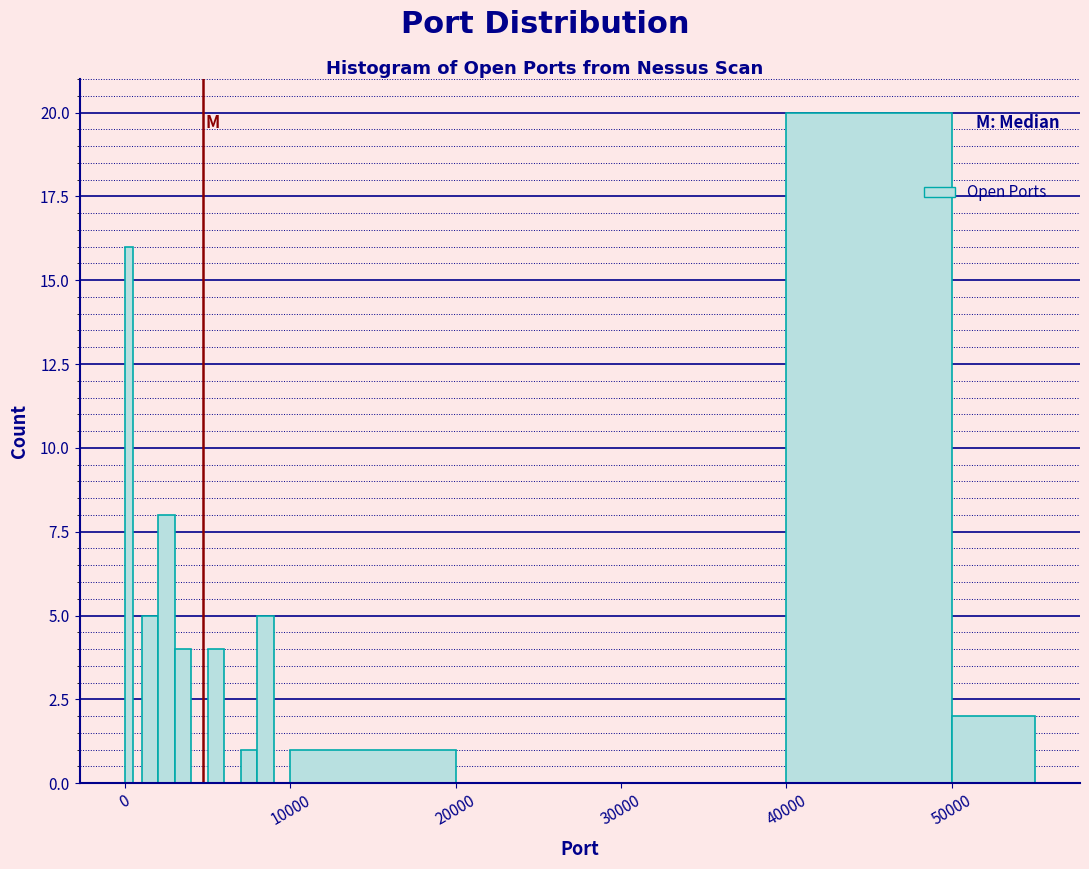

Around what value on the x-axis is the tallest bar? Give the approximate position of its centre, as read against the axis.

45000